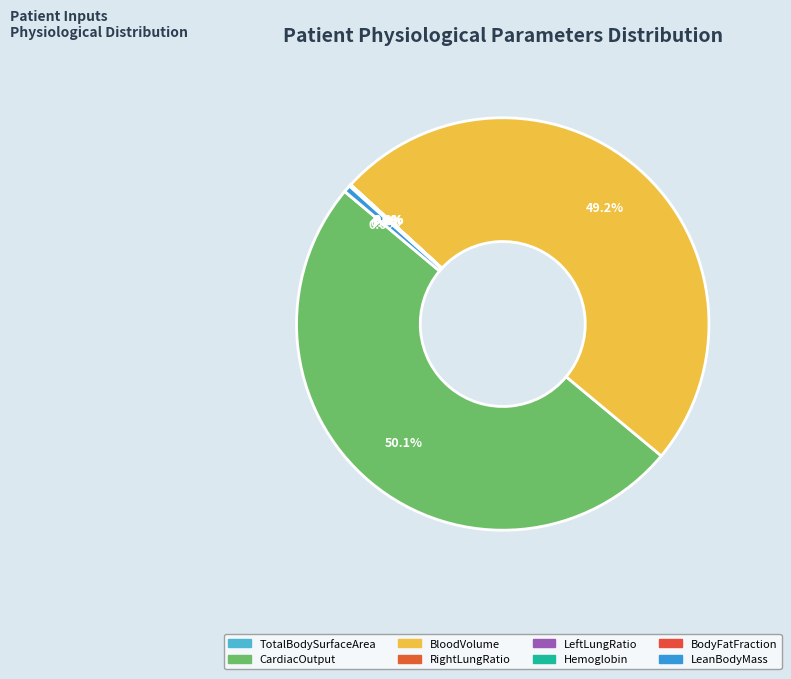

Which slice is the largest?

CardiacOutput